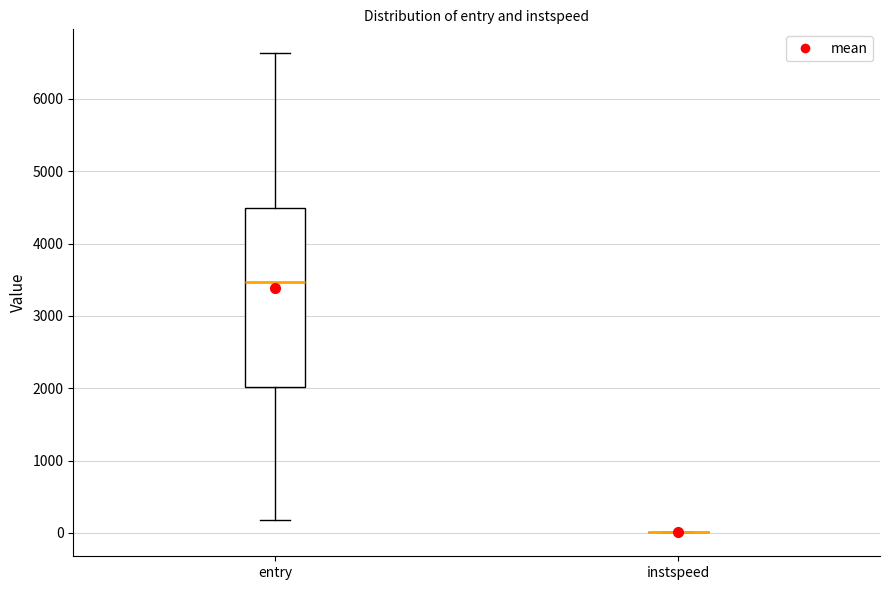

Where does the median line of the box for entry sit on the y-axis? The values are not printed on the chart, so give them approximately, as read against the axis.

3500